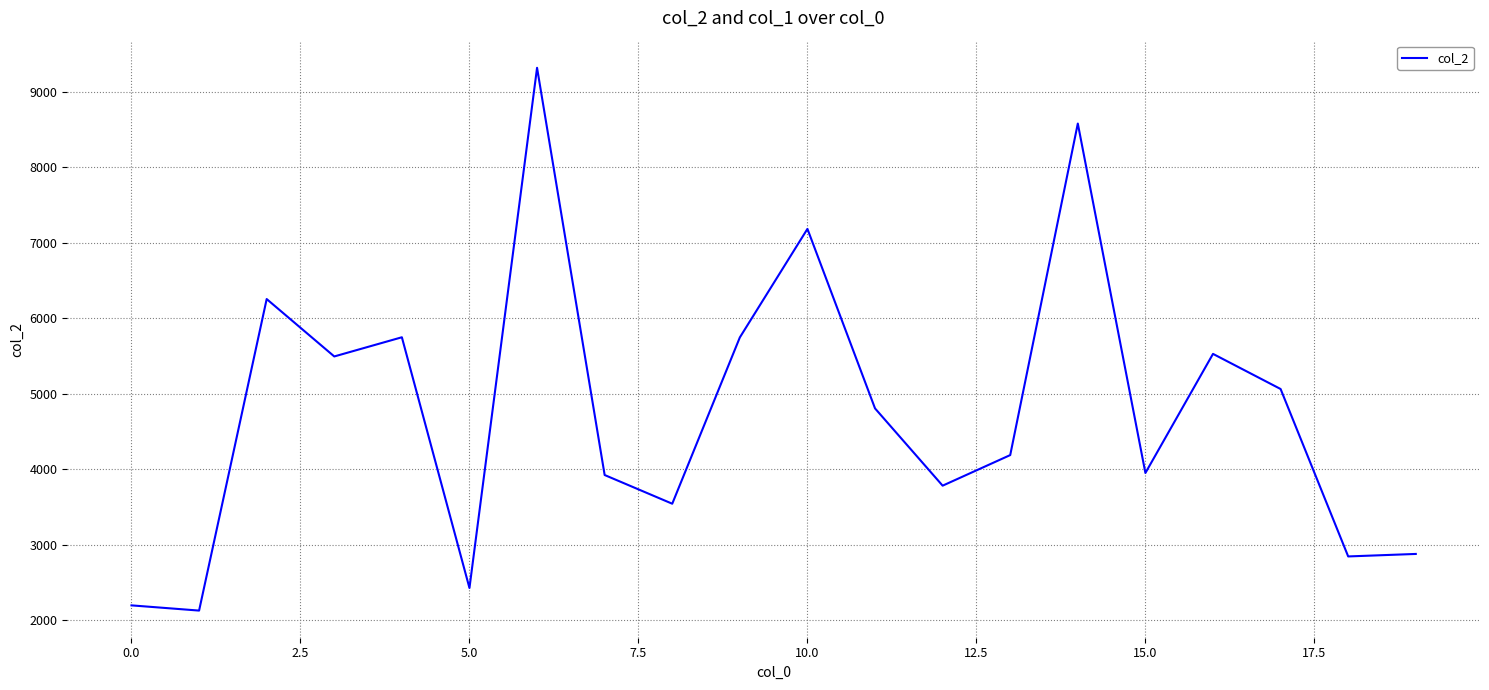

What is the smallest value displayed?

2131